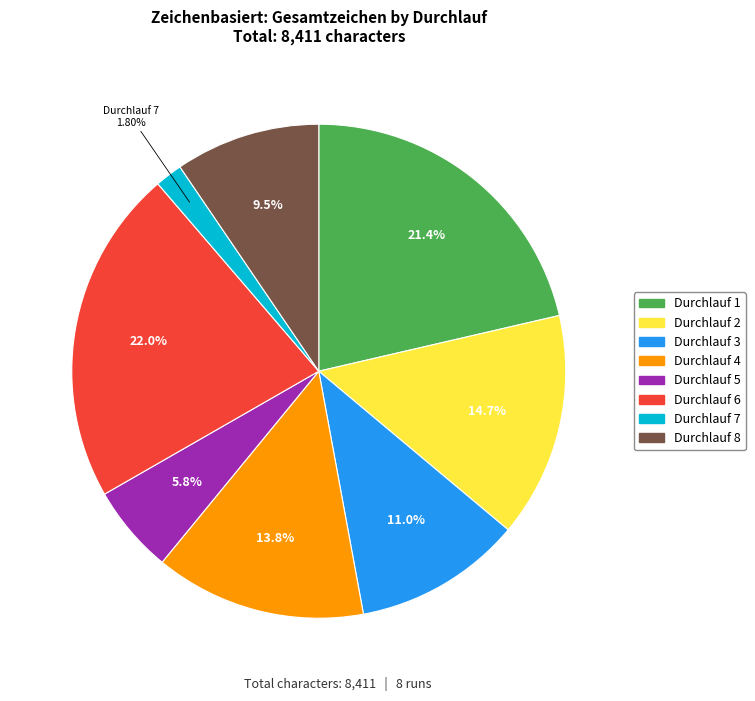

Is there a majority slice in this chart?

No